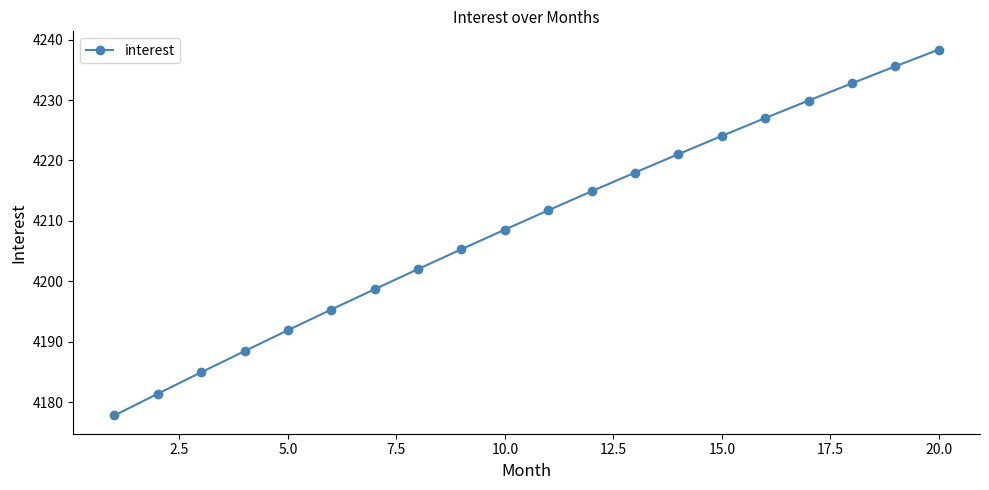

True or false: there are more than 0 points higher than both neighbors.

False